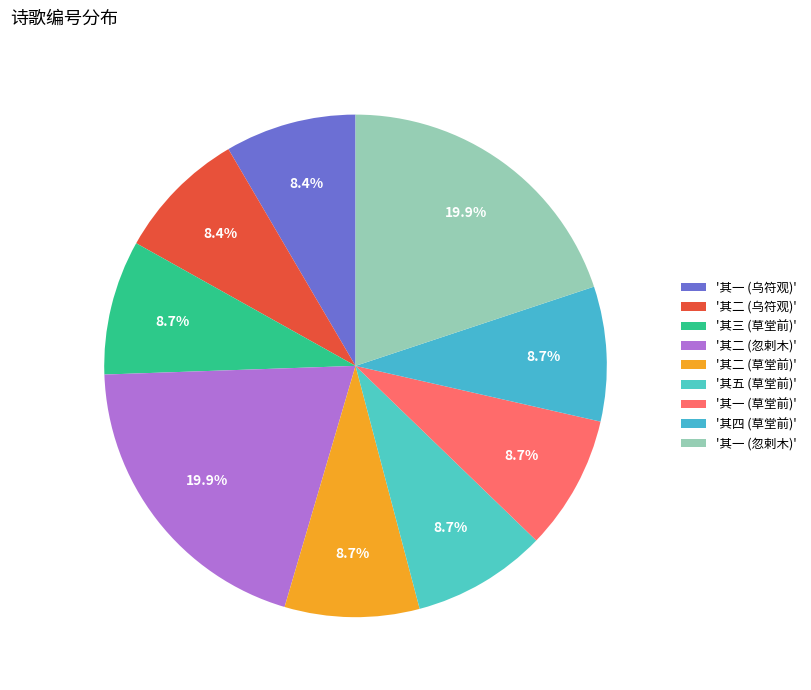

Does any single category account for the majority?

No